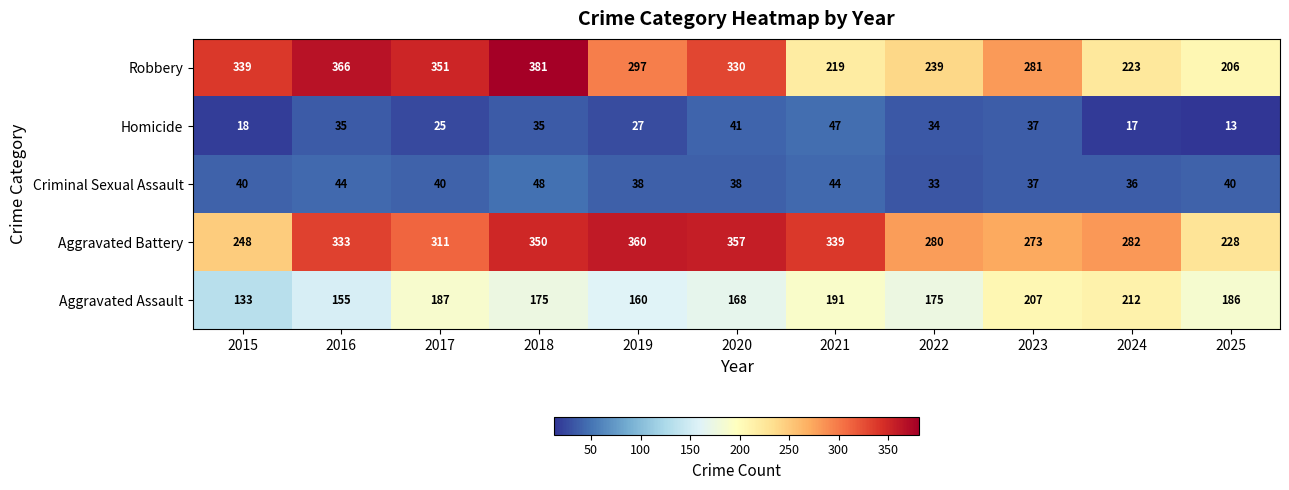

What is the difference between the maximum and minimum values in the Aggravated Assault series?

79